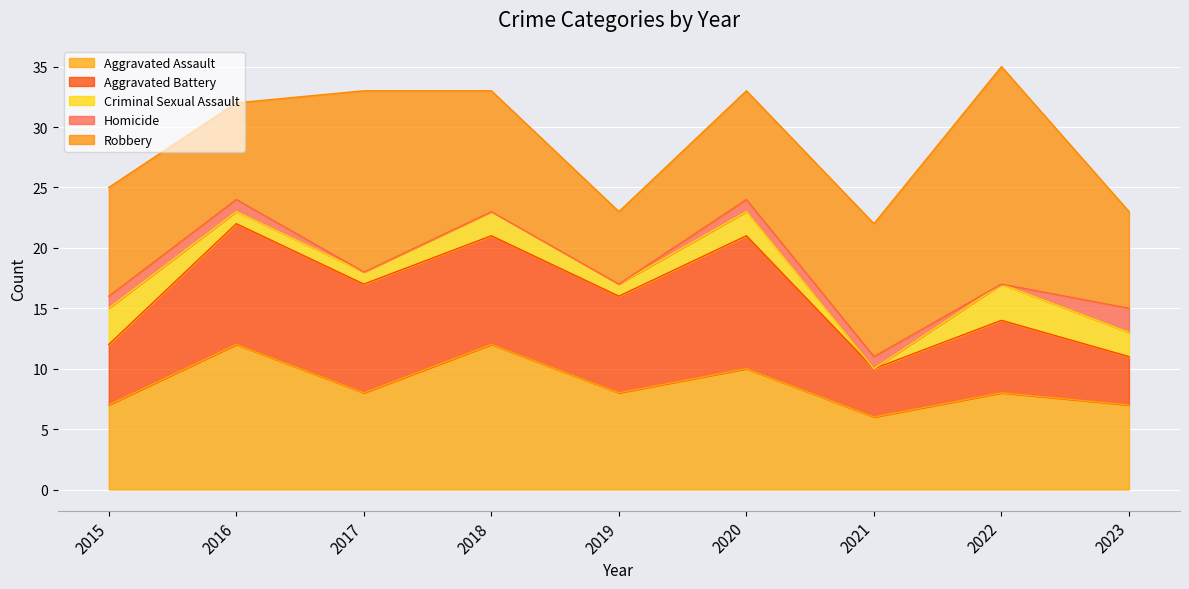

What is the total value across all series at 2017?

33